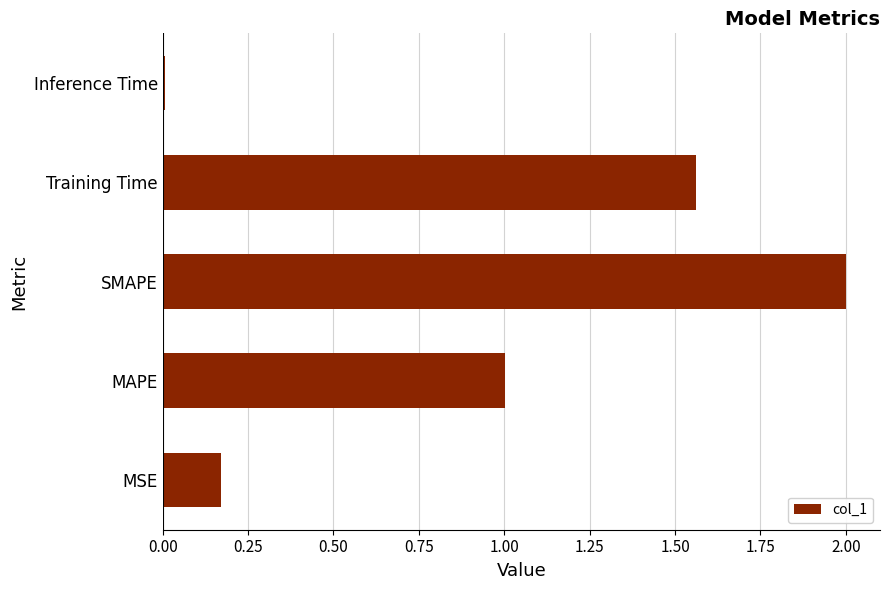

What is the change in value from MSE to Training Time?

+1.4